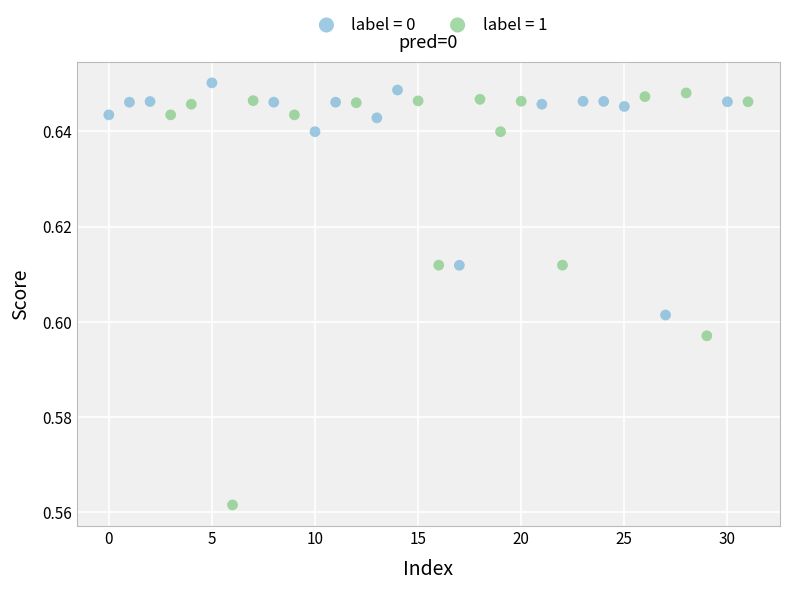

Which series contains the lowest Y value?

label = 1